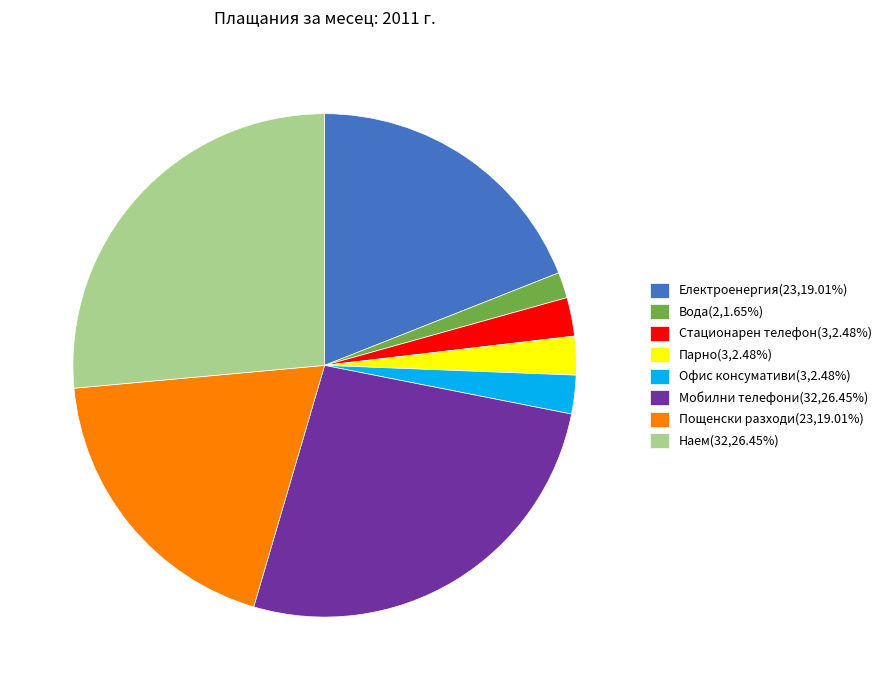

What is the smallest slice in the pie chart?

Вода